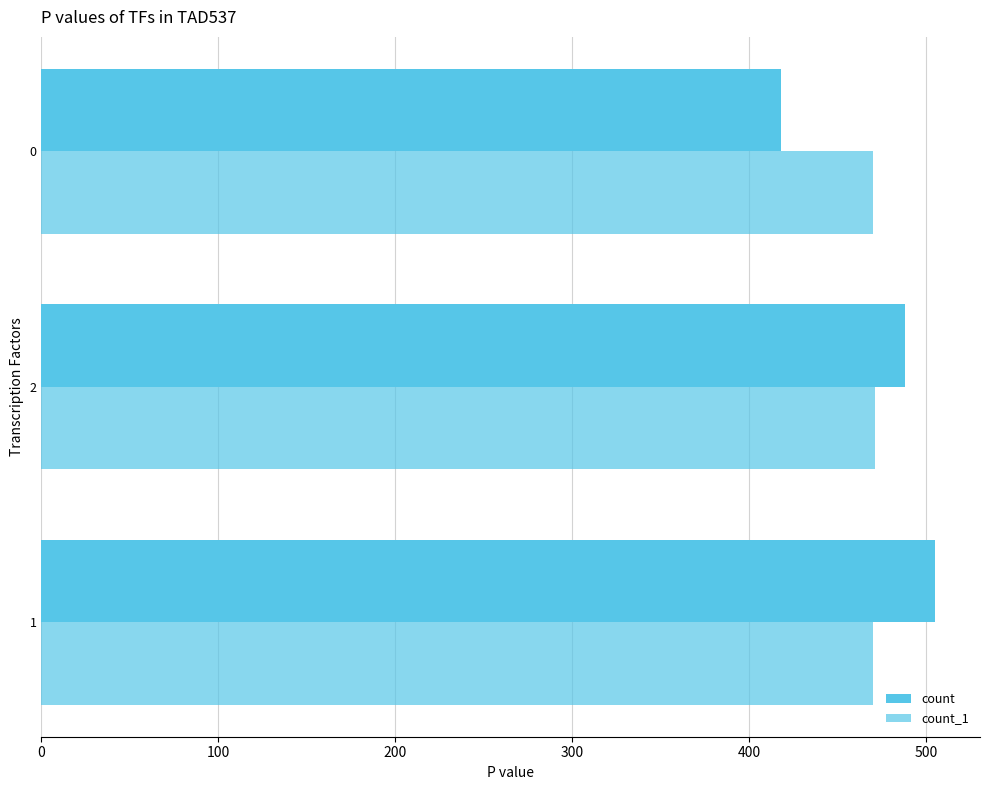

Which series has the widest spread of values?

count